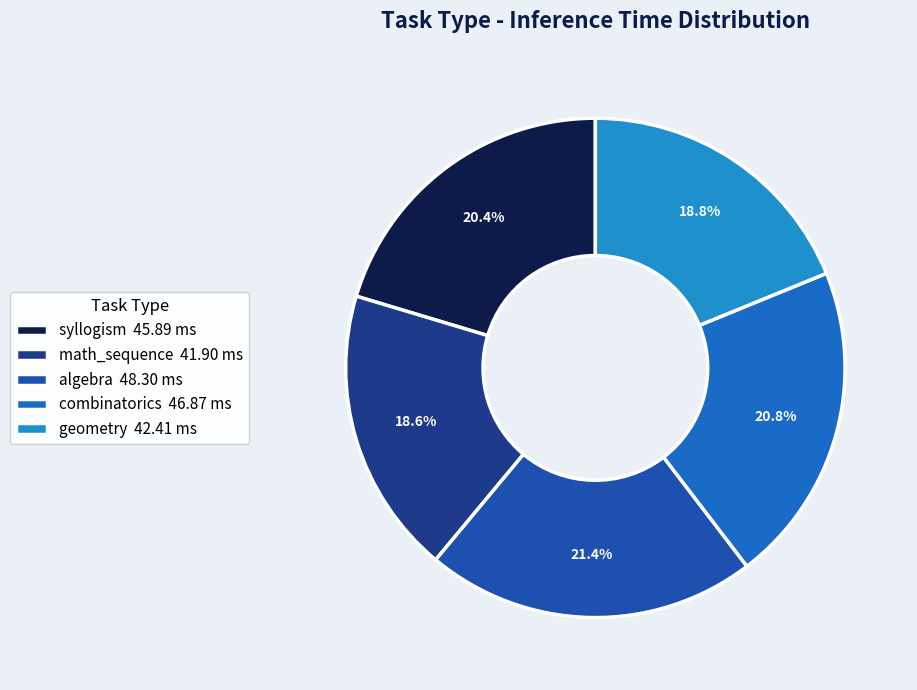

Which slice is the largest?

algebra